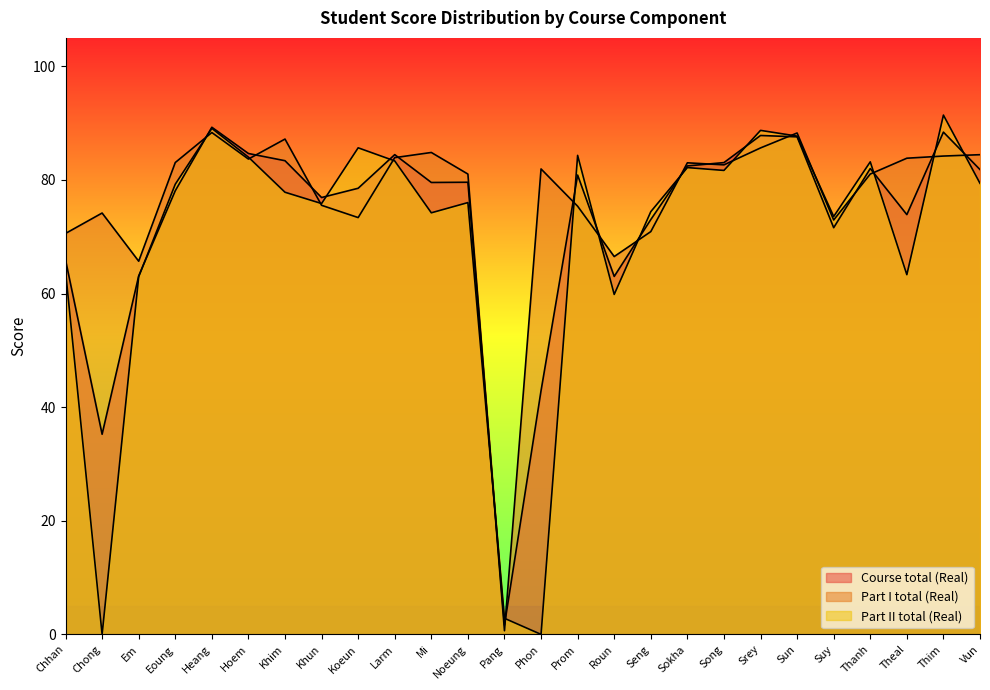

Between Larm and Eoung, which is larger?

Larm